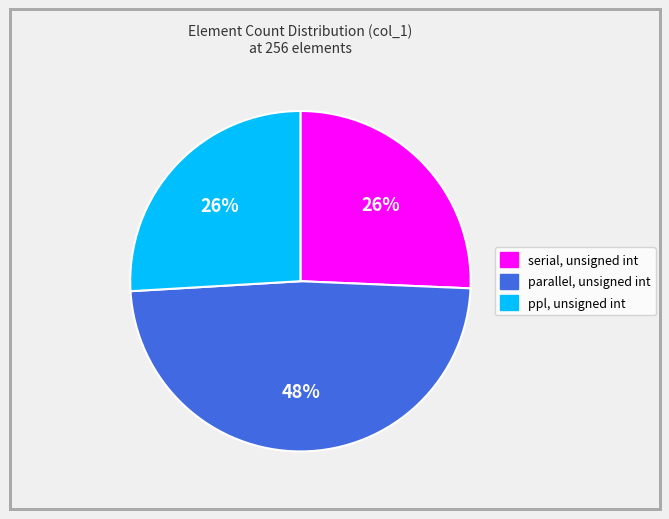

To the nearest percent, what is the average slice percentage?

33%